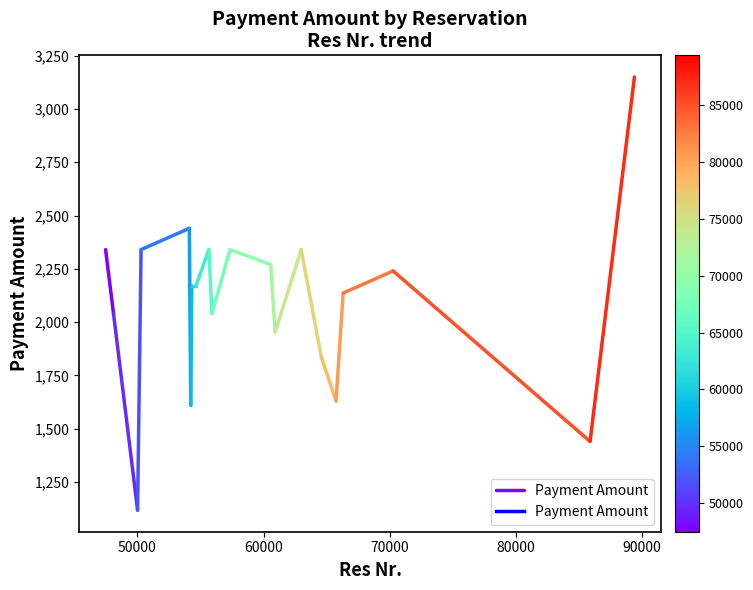

The value at 50000 is 3219. True or false?

False